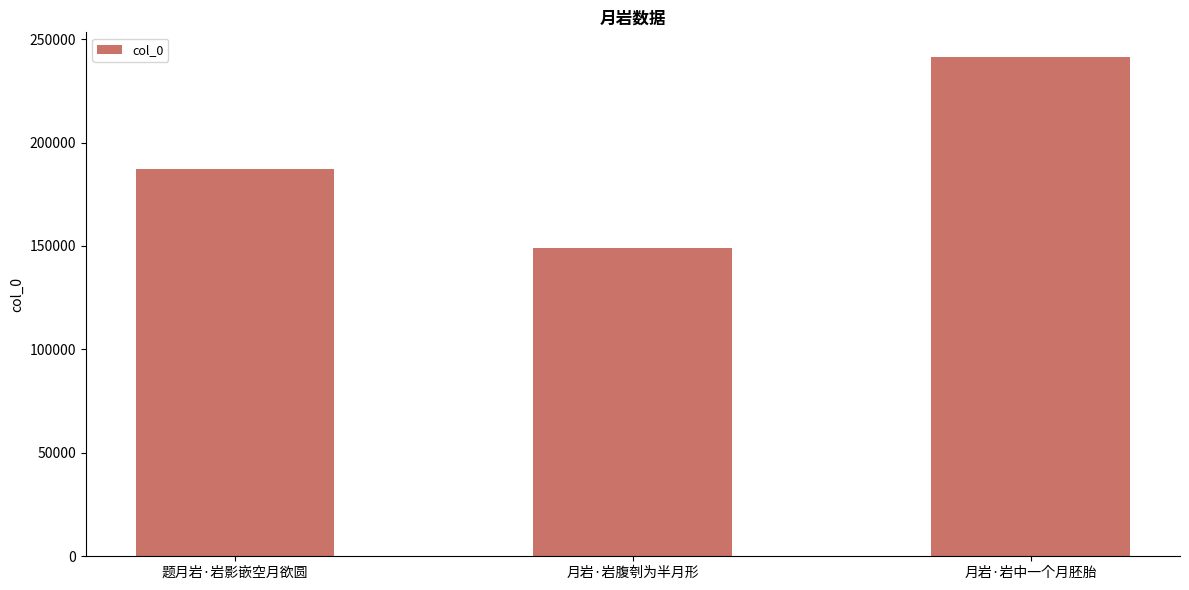

Reading left to right, what are all the values shown in this chart?

题月岩·岩影嵌空月欲圆=187387	月岩·岩腹刳为半月形=148874	月岩·岩中一个月胚胎=241200